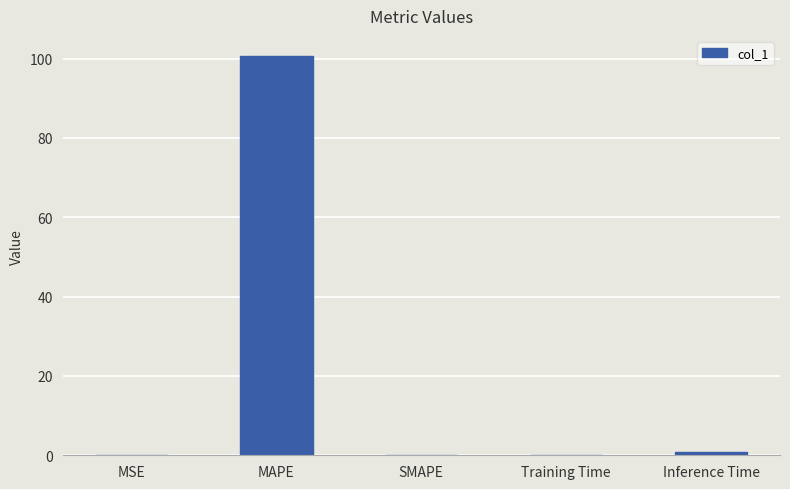

True or false: the data shows 22.9 at MAPE.

False